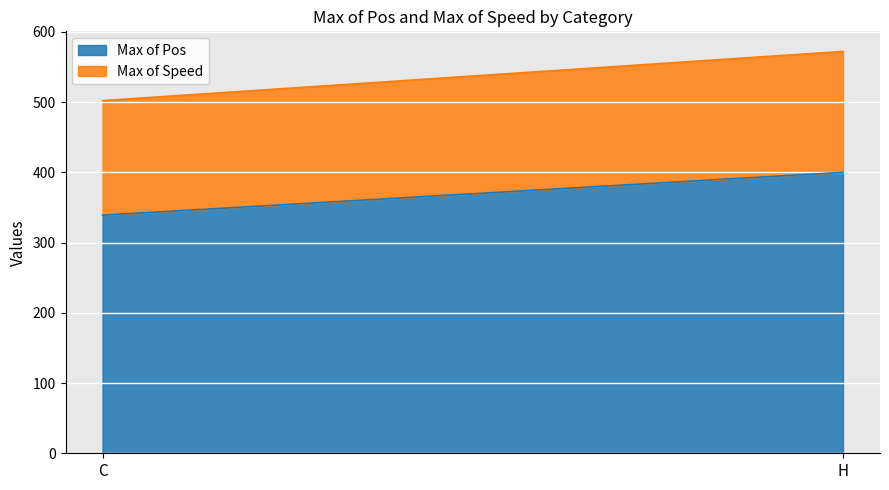

Rank the series by their maximum value, from lowest to highest.

Max of Speed, Max of Pos